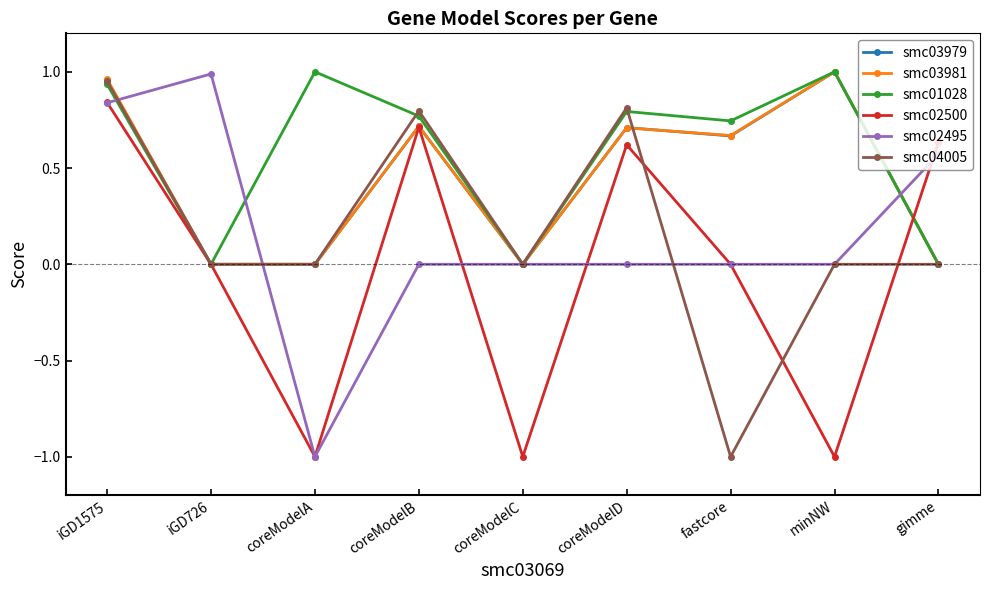

How many lines are shown in the chart?

6